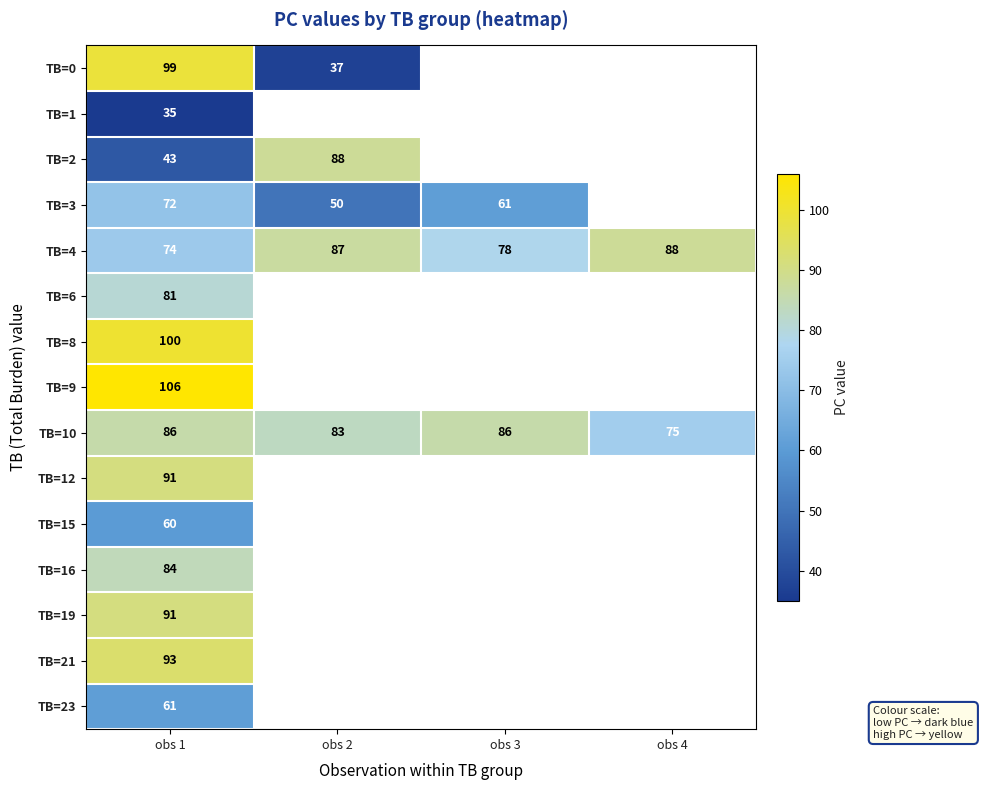

The TB=23 series shows 61 at obs 1. True or false?

True